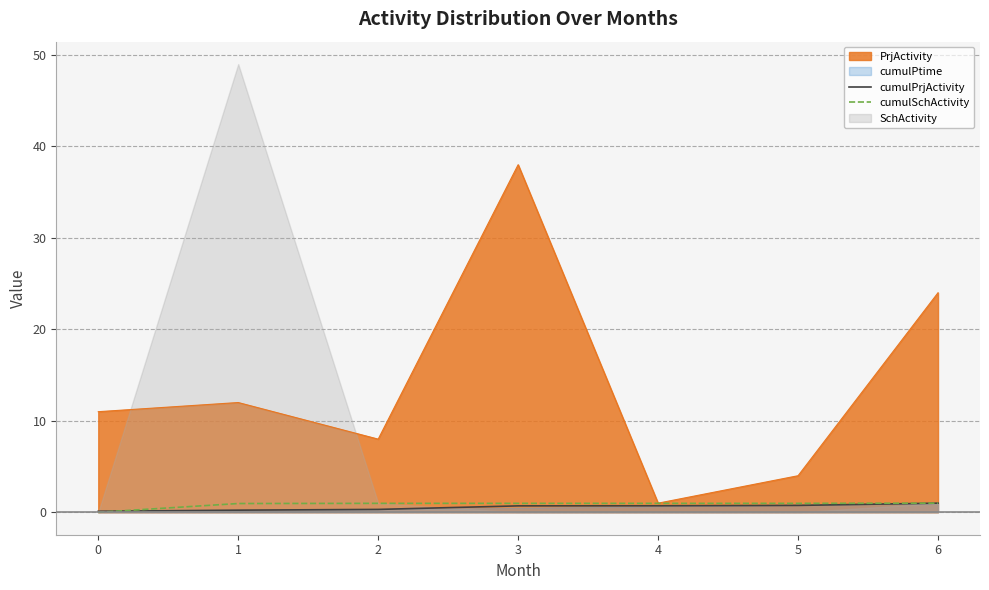

The PrjActivity series shows 13.2 at 2. True or false?

False